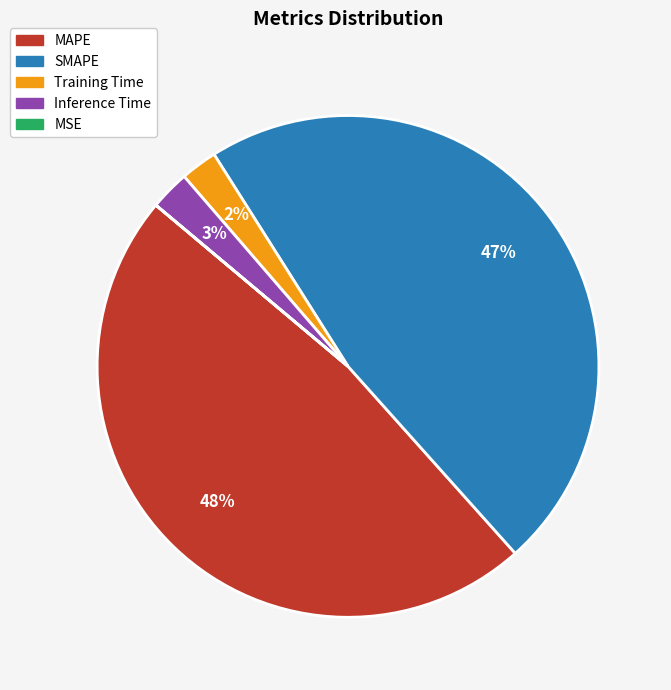

To the nearest percent, what portion does Training Time represent?

2%